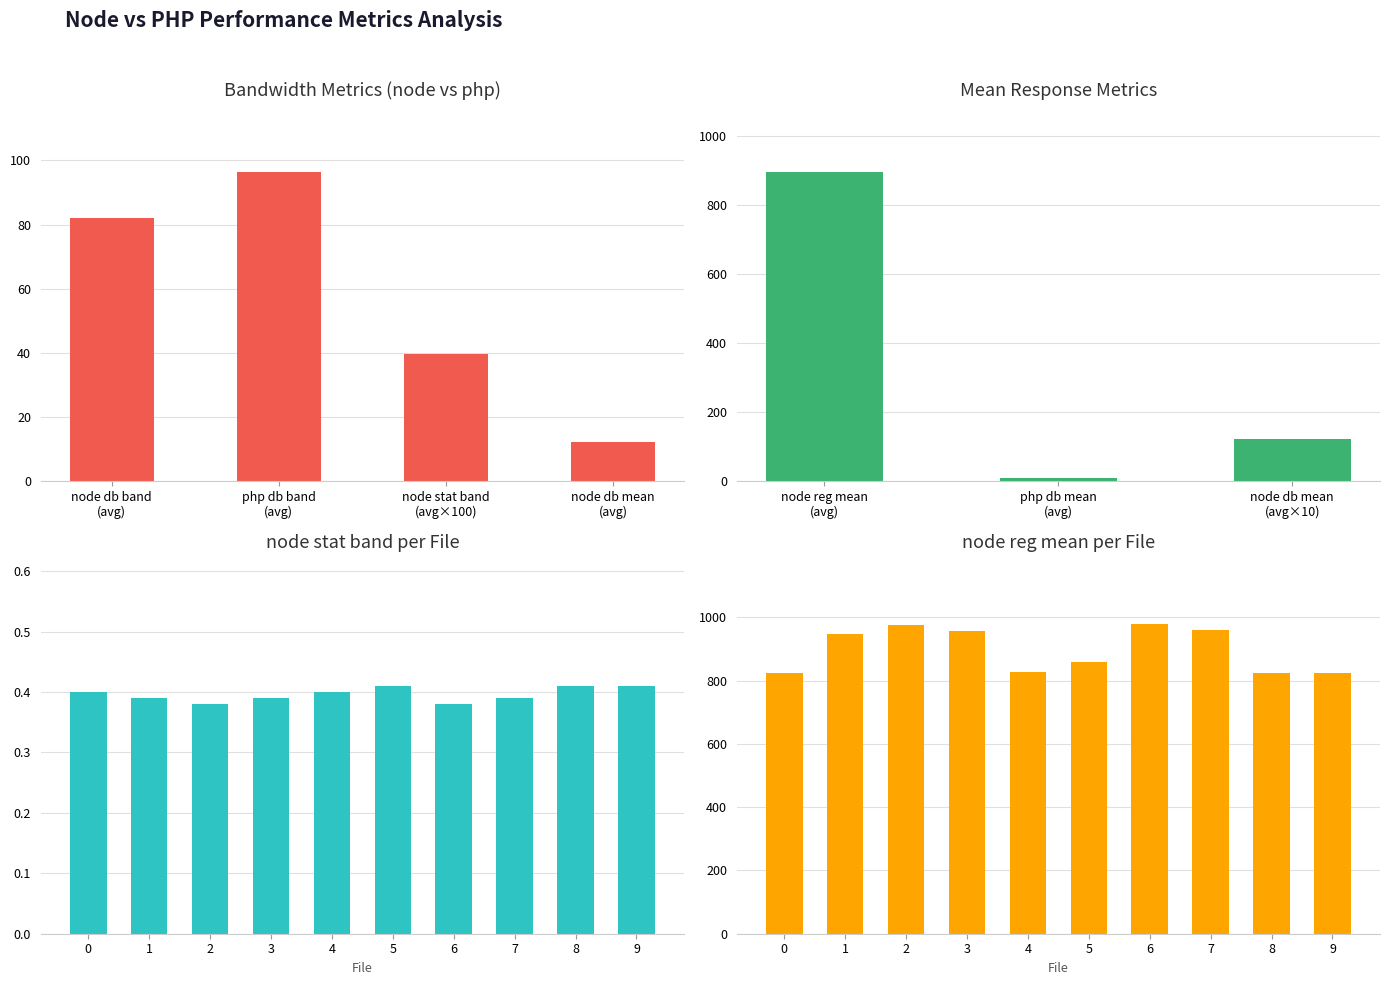

How many data points does each series have?

10